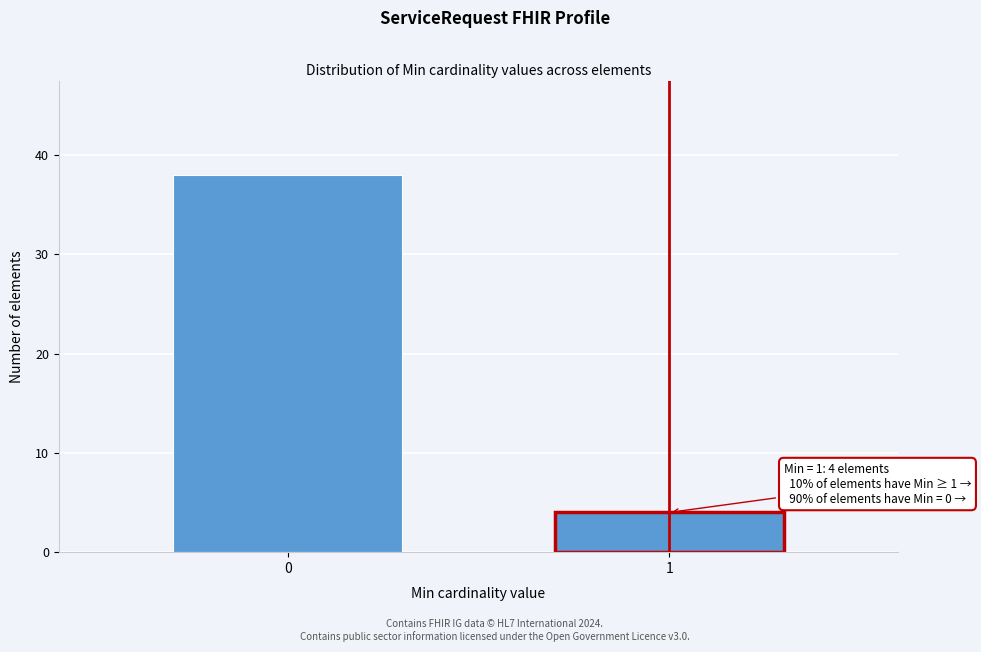

Reading right to left, transcribe all the data shown in this chart.

4	38